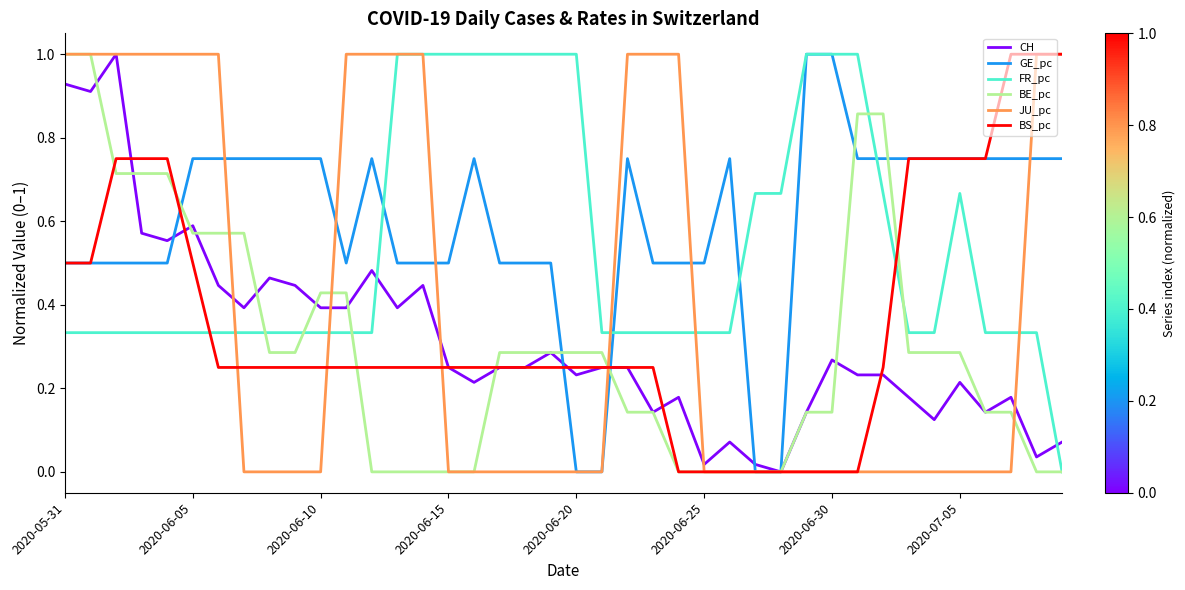

What are all the series names shown in the legend?

CH, GE_pc, FR_pc, BE_pc, JU_pc, BS_pc